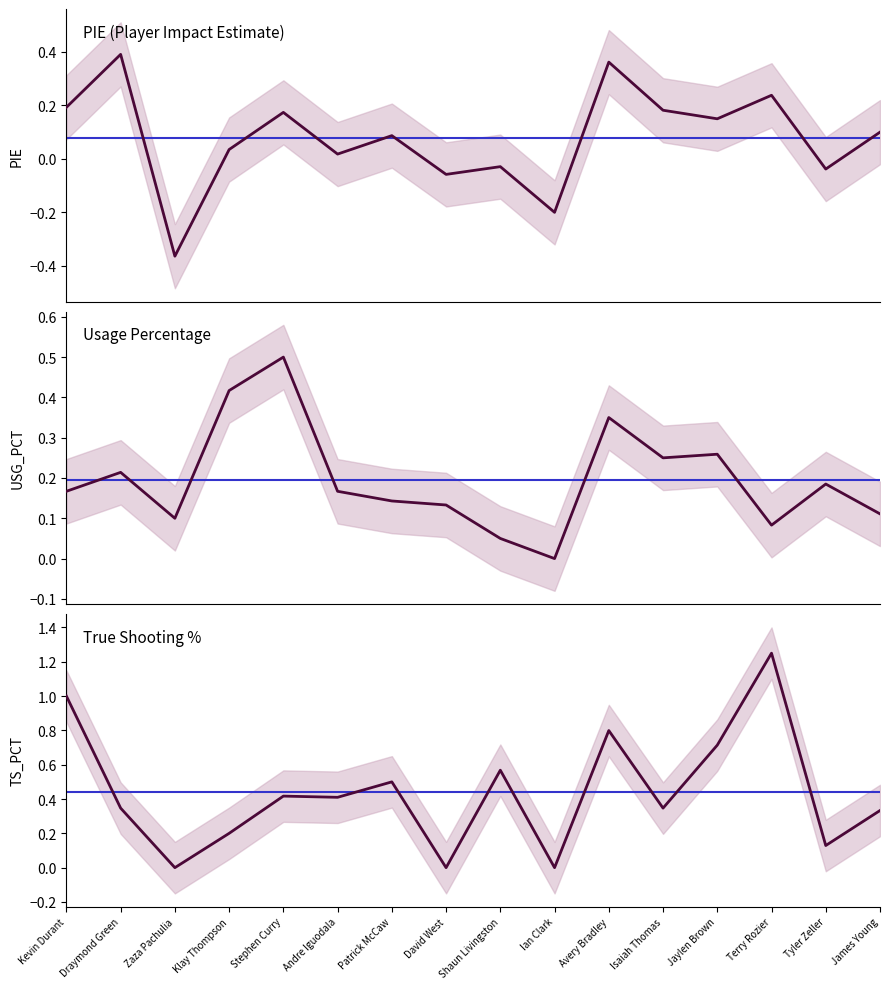

In USG_PCT, how many points are higher than both neighbors (excluding endpoints)?

5